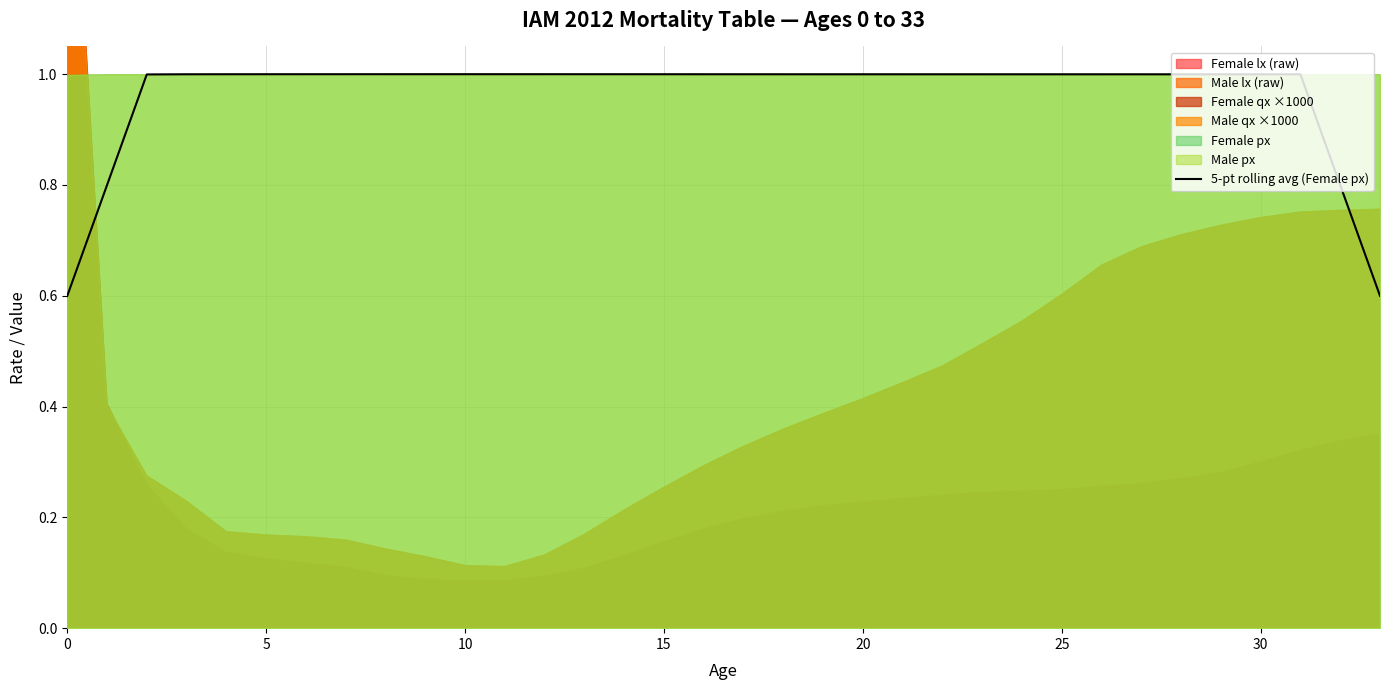

True or false: 5-pt rolling avg (Female px) has a value of 1.0 at 10.

True